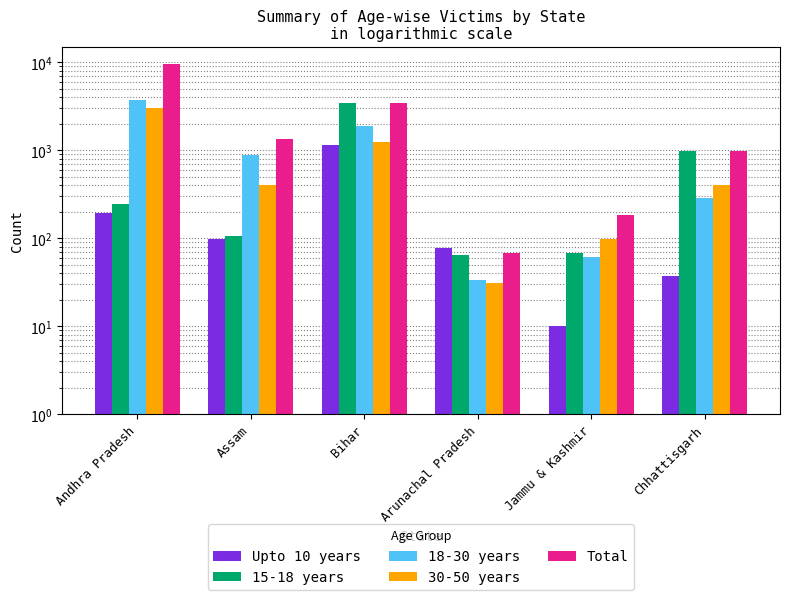

How many values in the Total series exceed 1354?

2